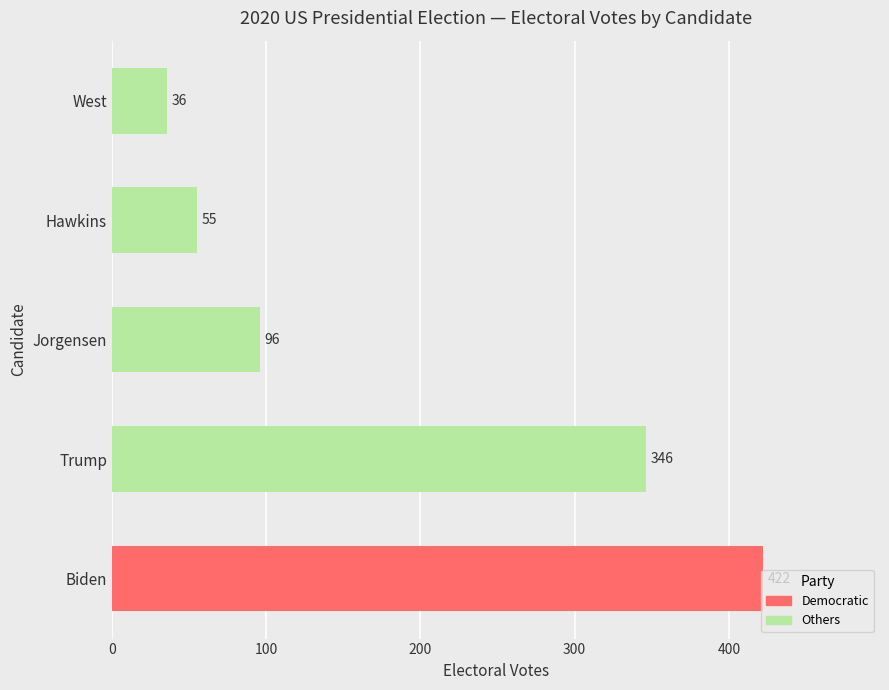

Is it true that the value at Jorgensen is 96?

True